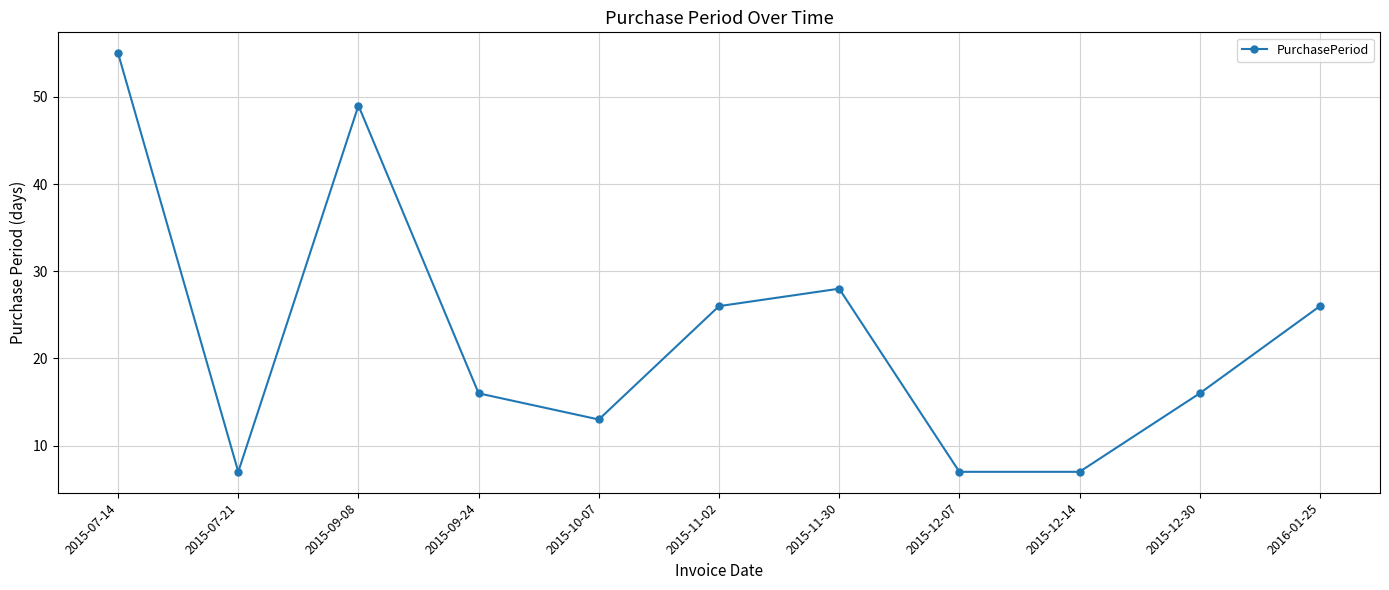

What is the value of the 5th point from the left?

13